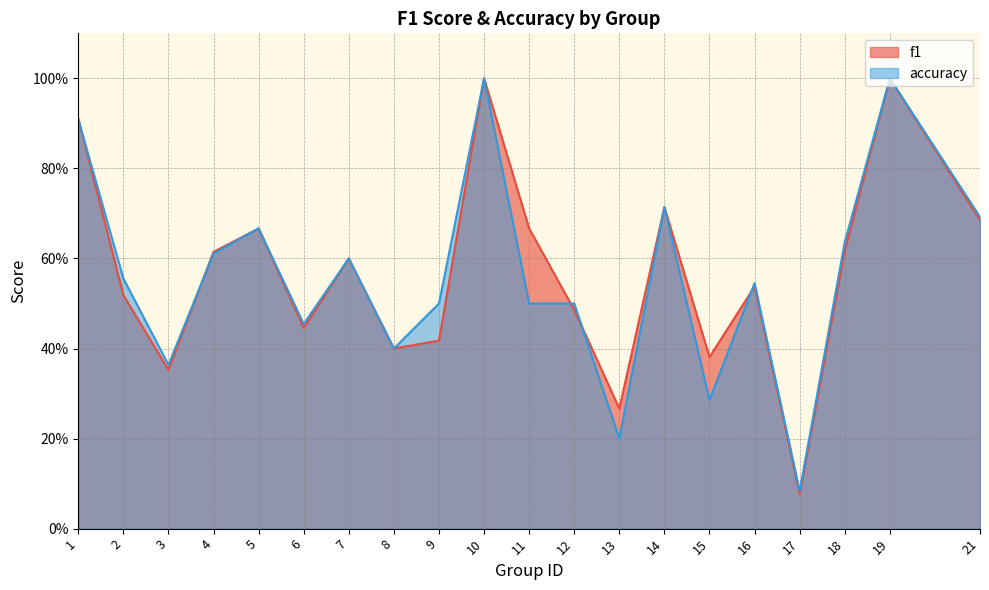

At which label is f1 closest to 0?

17